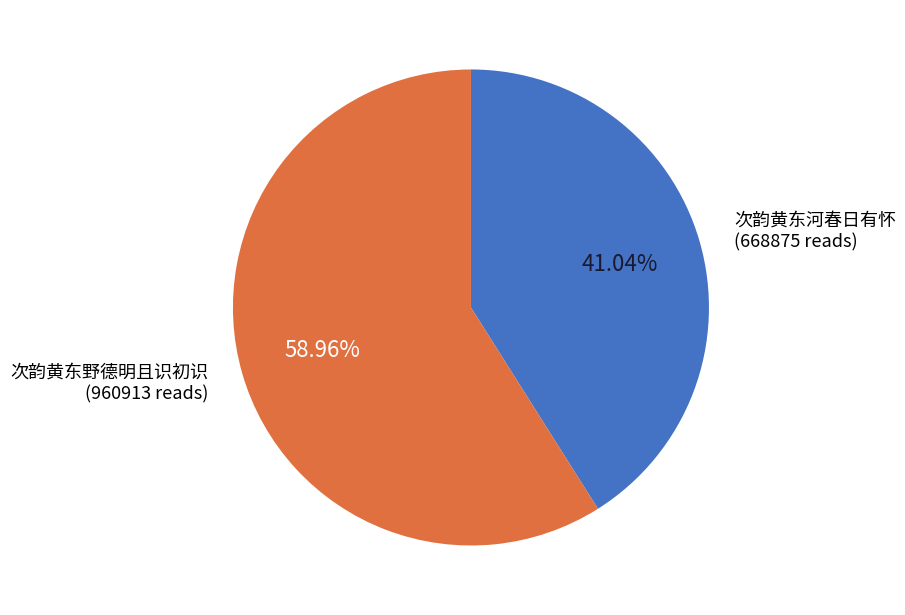

Is there a majority slice in this chart?

Yes